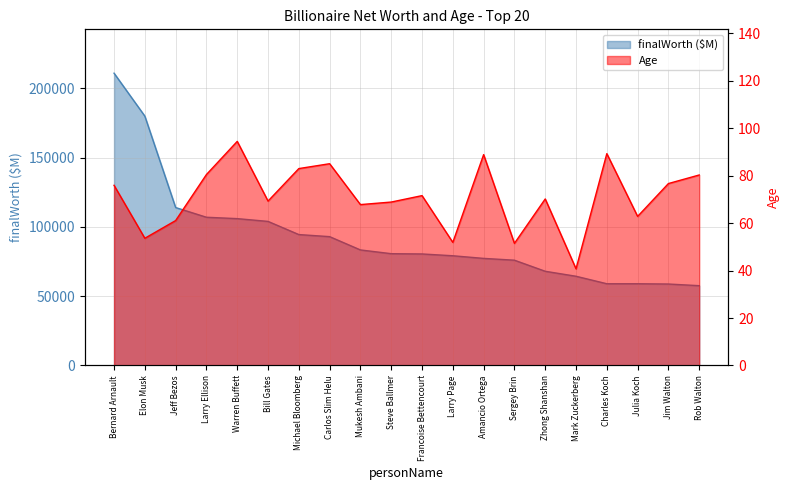

True or false: finalWorth has more than 1 points higher than both neighbors.

False